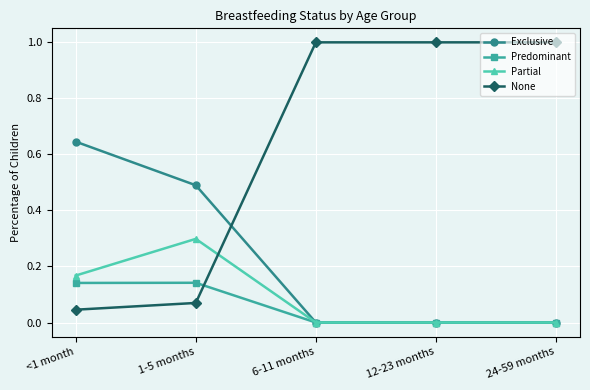

Is it true that Predominant equals 0.1 at 12-23 months?

False